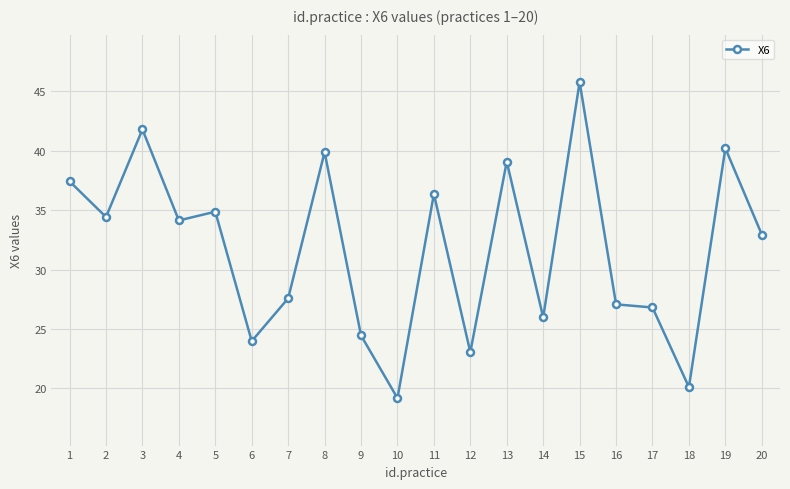

Reading left to right, what are all the values shown in this chart?

37.4	34.4	41.8	34.1	34.9	24.0	27.6	39.9	24.5	19.2	36.4	23.1	39.1	26.0	45.8	27.1	26.8	20.1	40.2	32.9